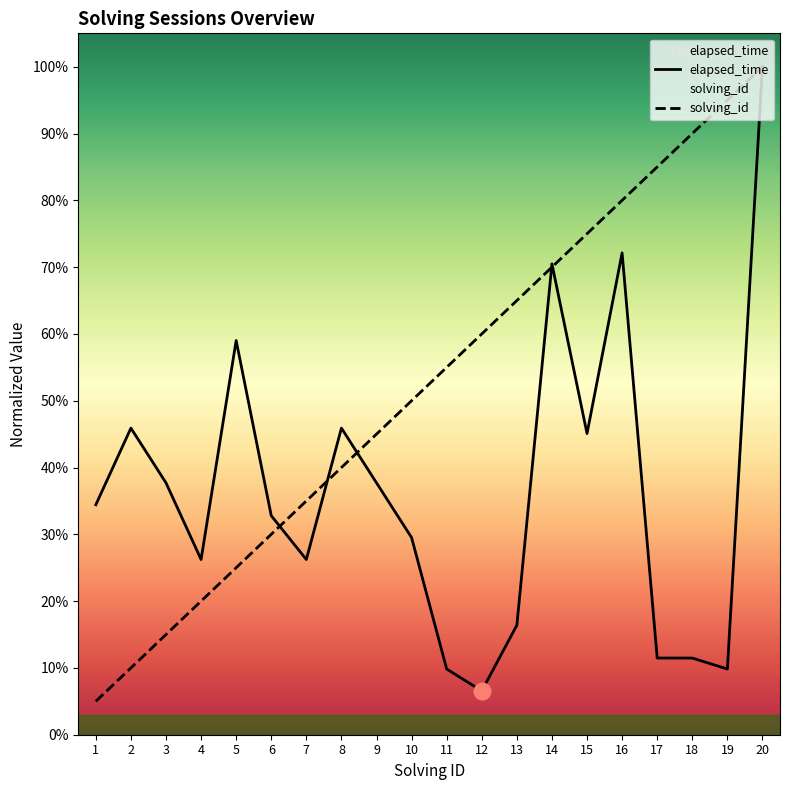

What are all the series names shown in the legend?

solving_id, elapsed_time